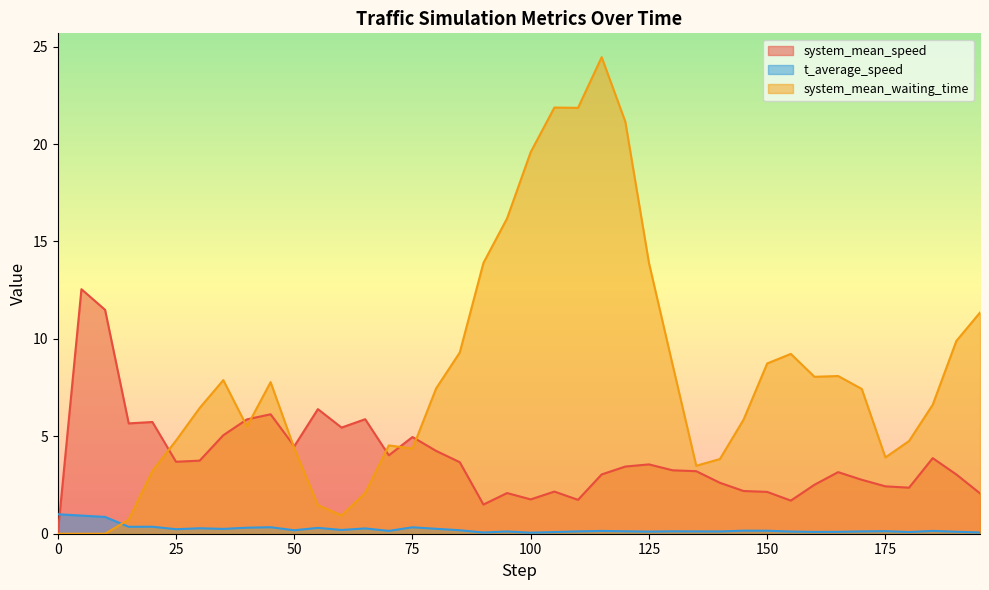

In system_mean_waiting_time, how many points are lower than both neighbors (excluding endpoints)?

7